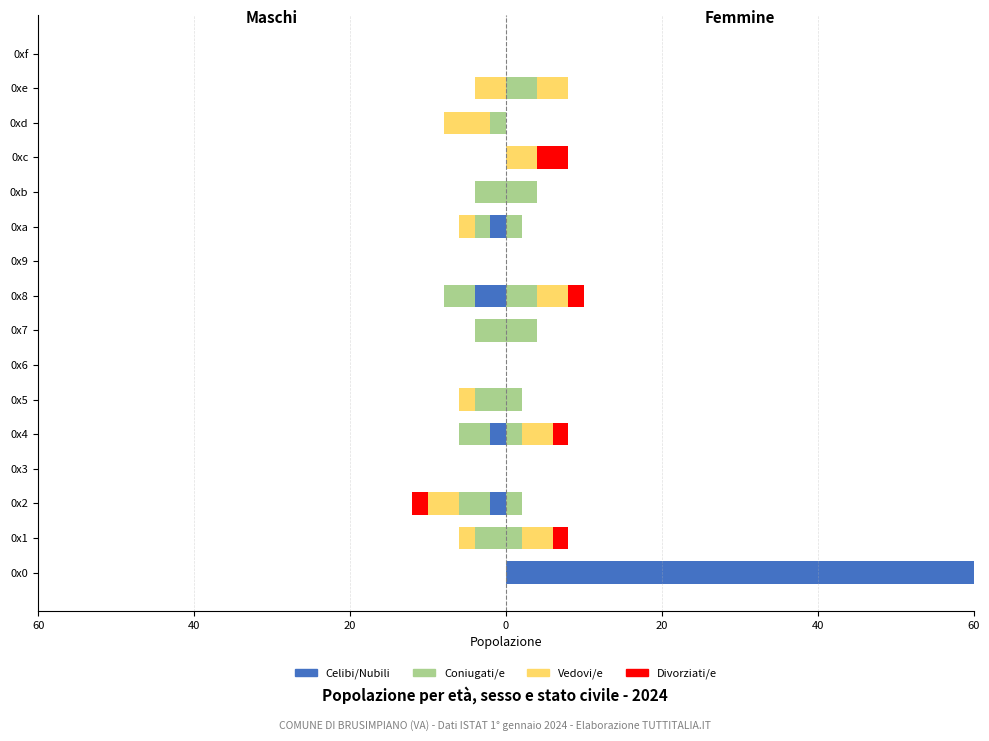

What are all the series names shown in the legend?

Celibi/Nubili, Coniugati/e, Vedovi/e, Divorziati/e